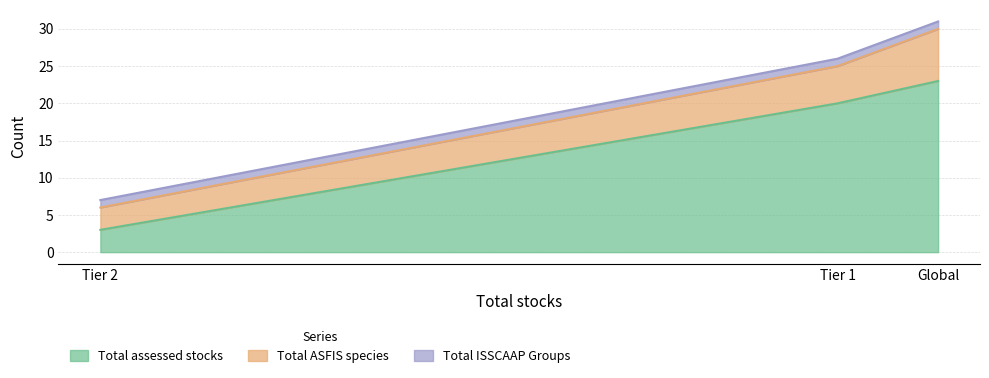

What position from the right is Global?

1